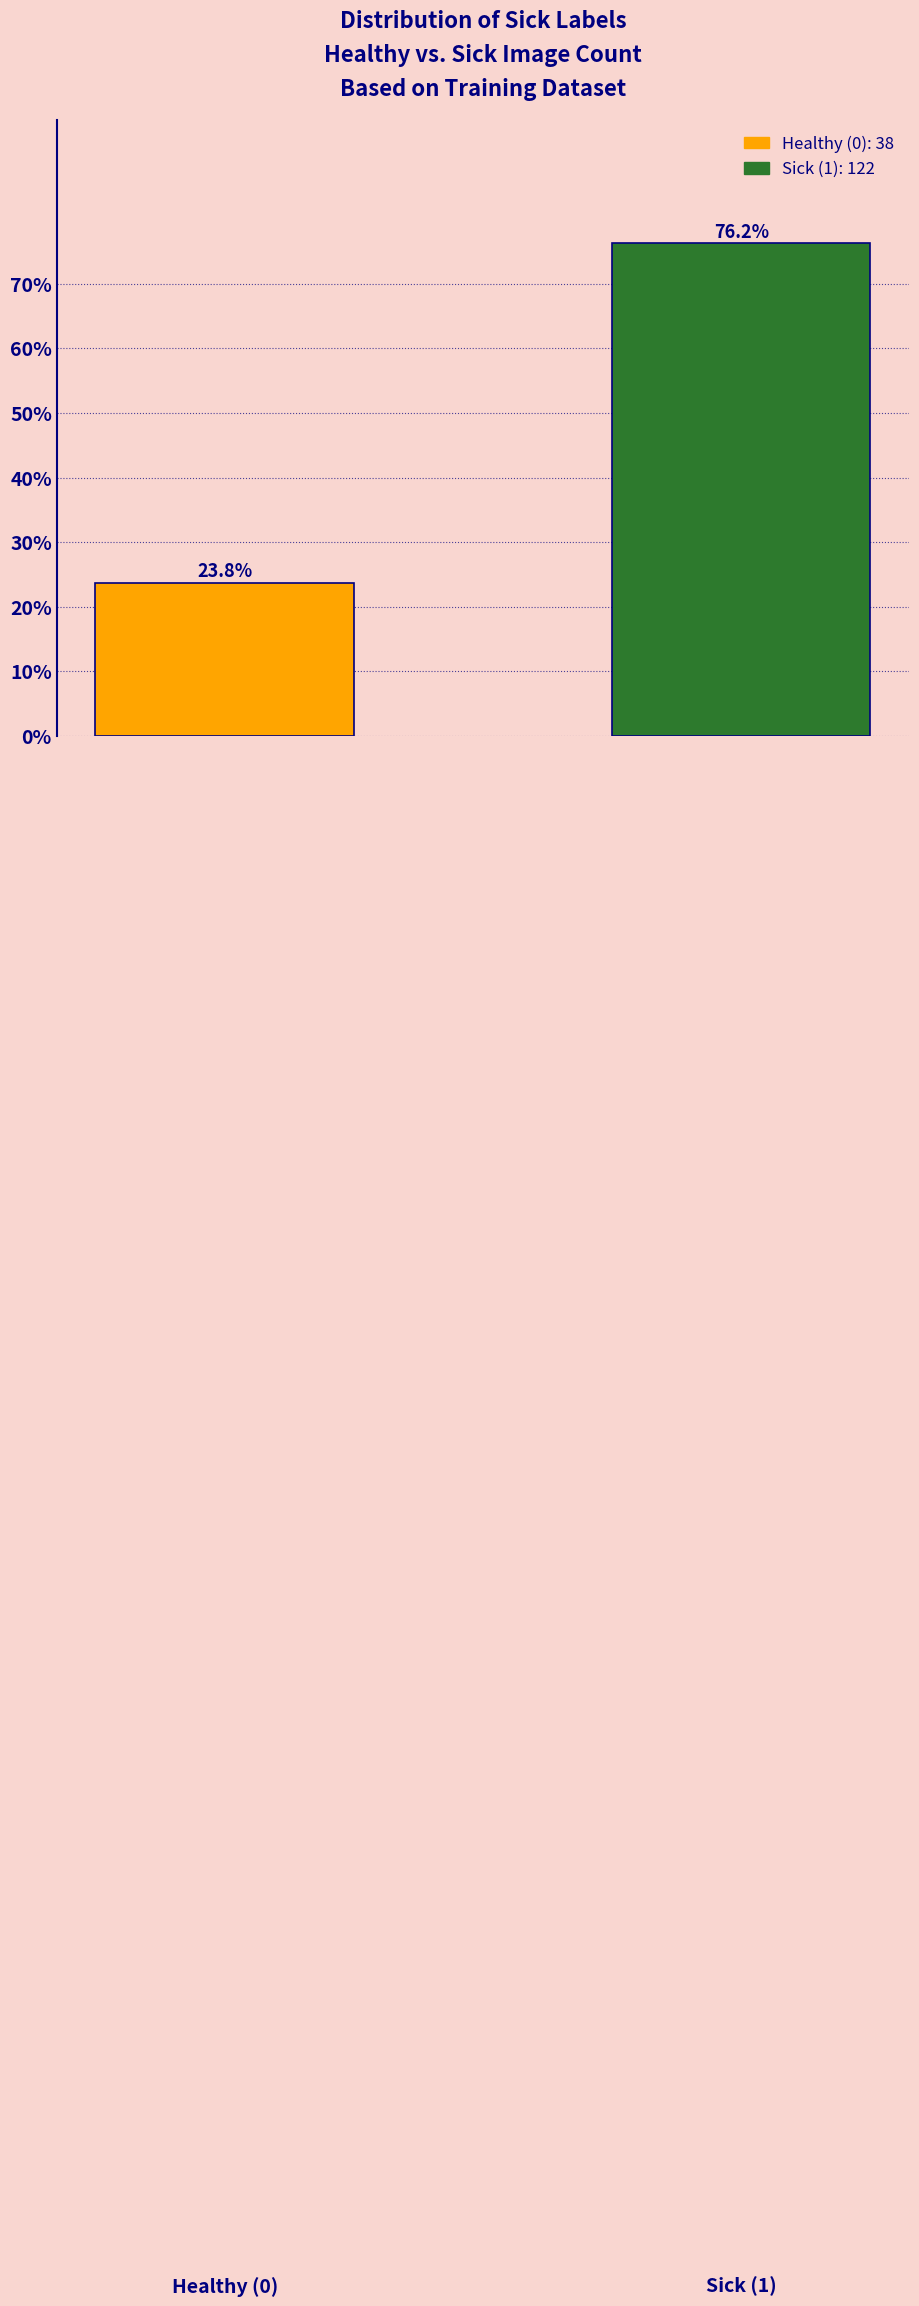

What is the ratio of the value at 1.0 to the value at 0.0?

3.2